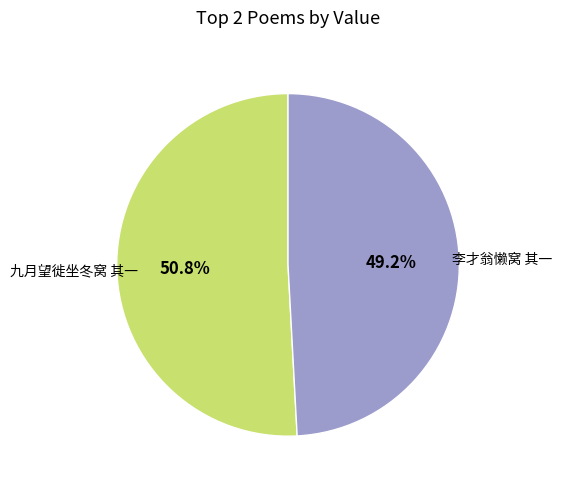

Is there any slice that represents more than half of the pie?

Yes